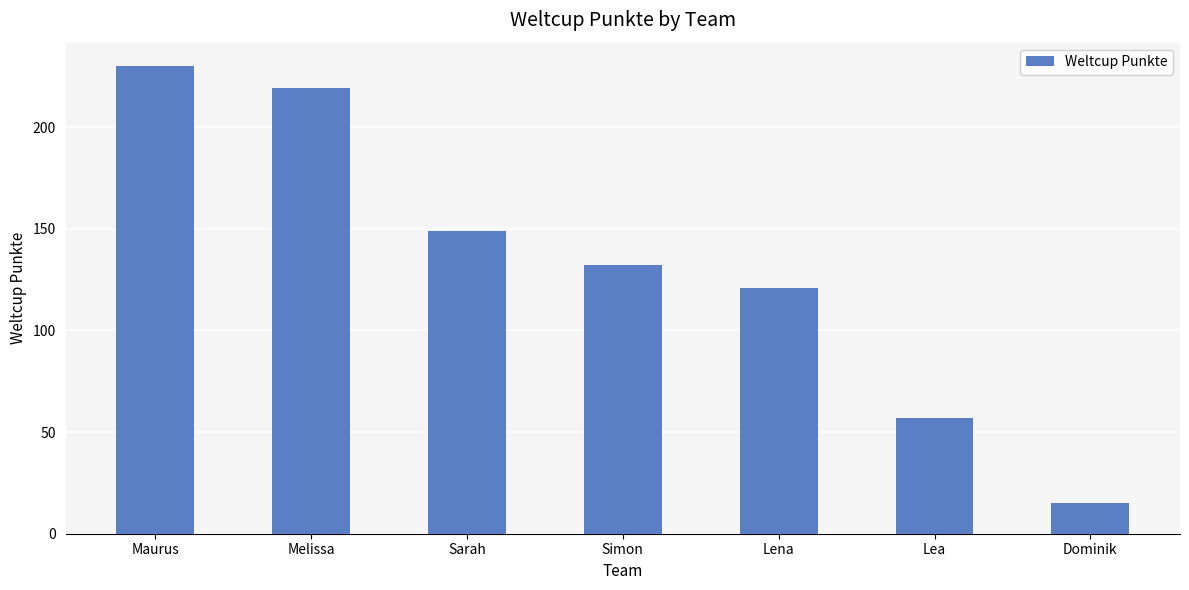

List the labels in order of value, smallest first.

Dominik, Lea, Lena, Simon, Sarah, Melissa, Maurus